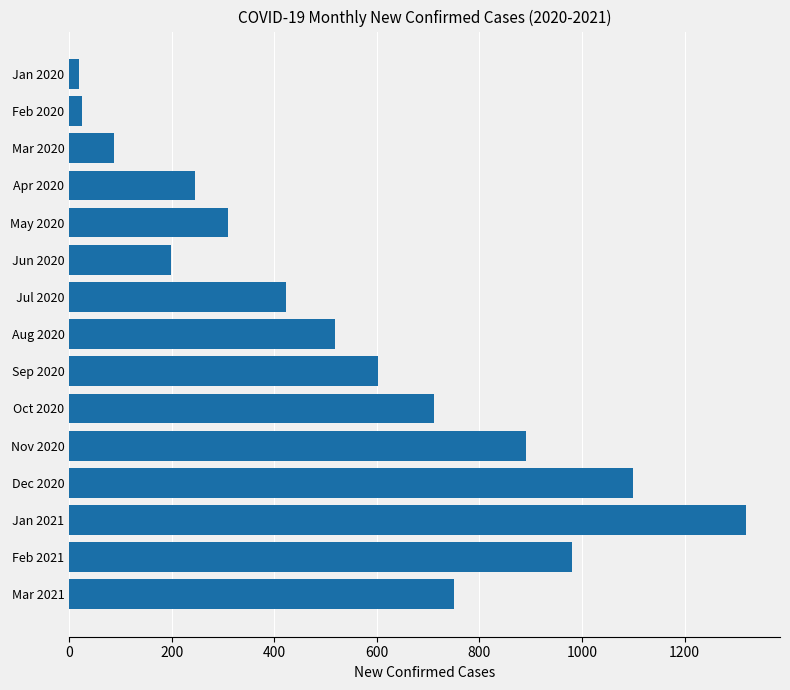

What is the ratio of the value at Mar 2021 to the value at Mar 2020?

8.6